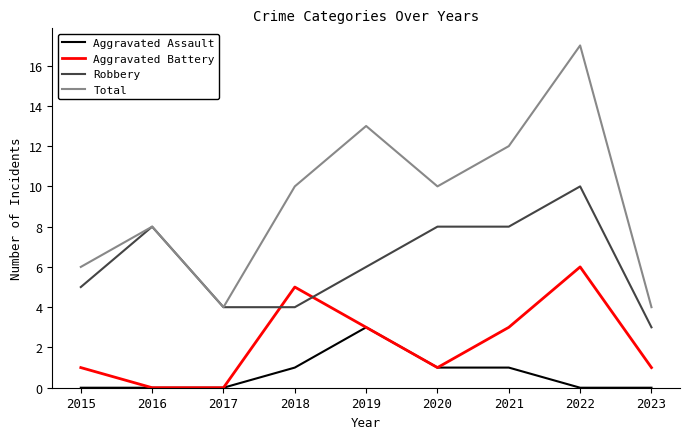

List the series in order of their peak value, lowest first.

Aggravated Assault, Aggravated Battery, Robbery, Total